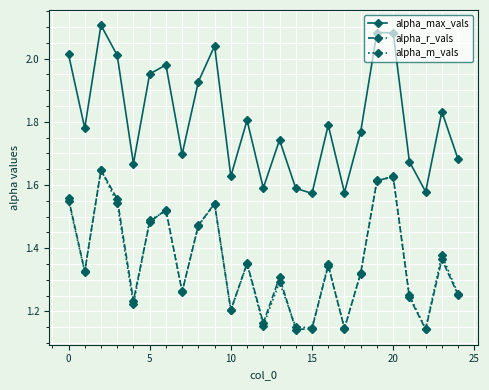

How many interior local peaks does the alpha_m_vals series have?

8